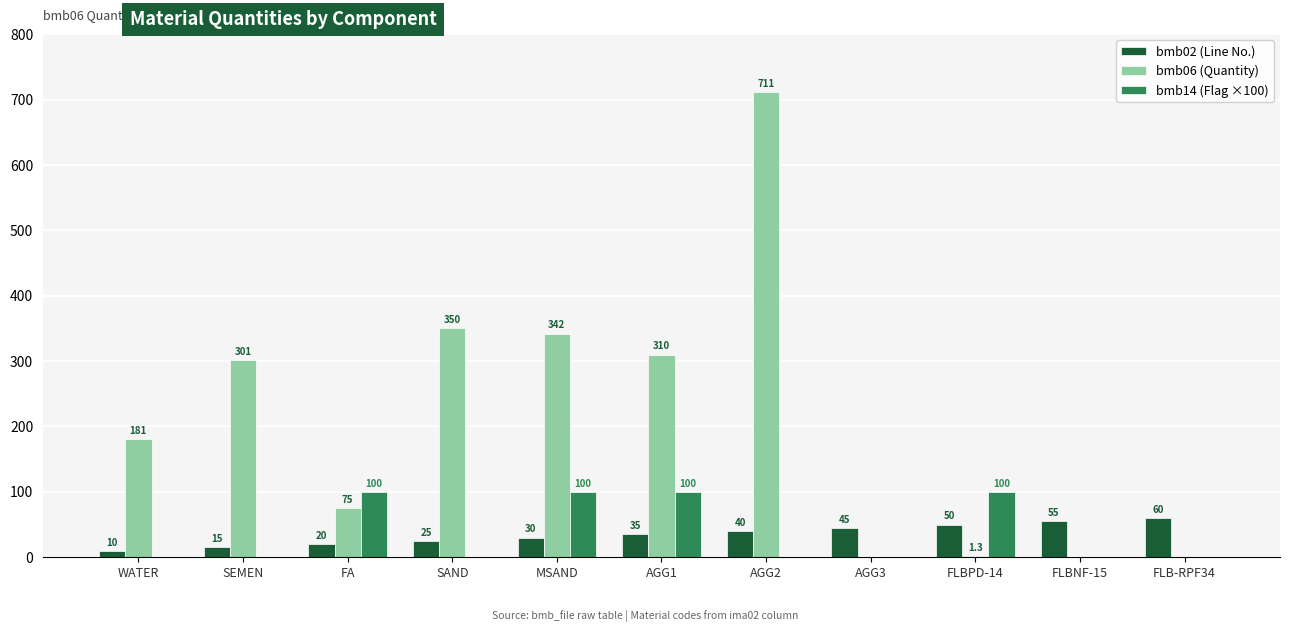

What is the average value of the bmb14 (Flag ×100) series?

36.4